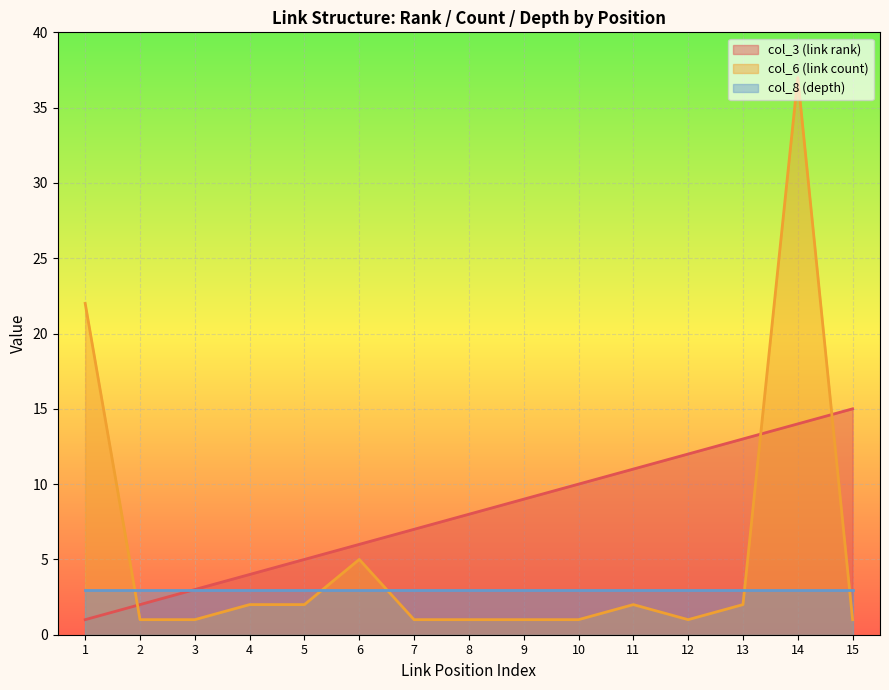

Which series has the widest spread of values?

col_6 (link count)